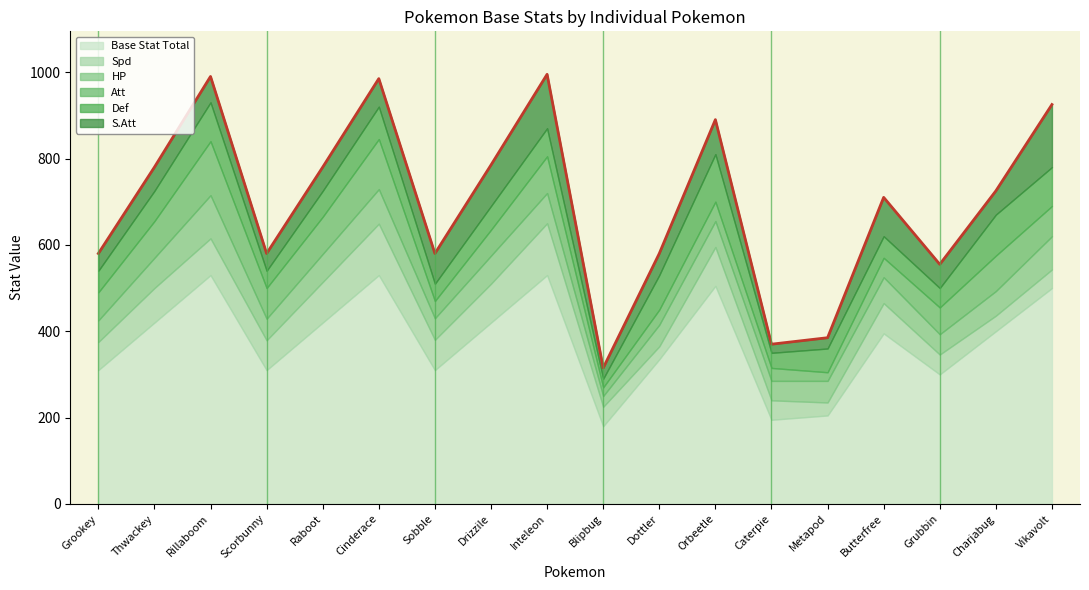

Which series has the largest total across all categories?

Base Stat Total